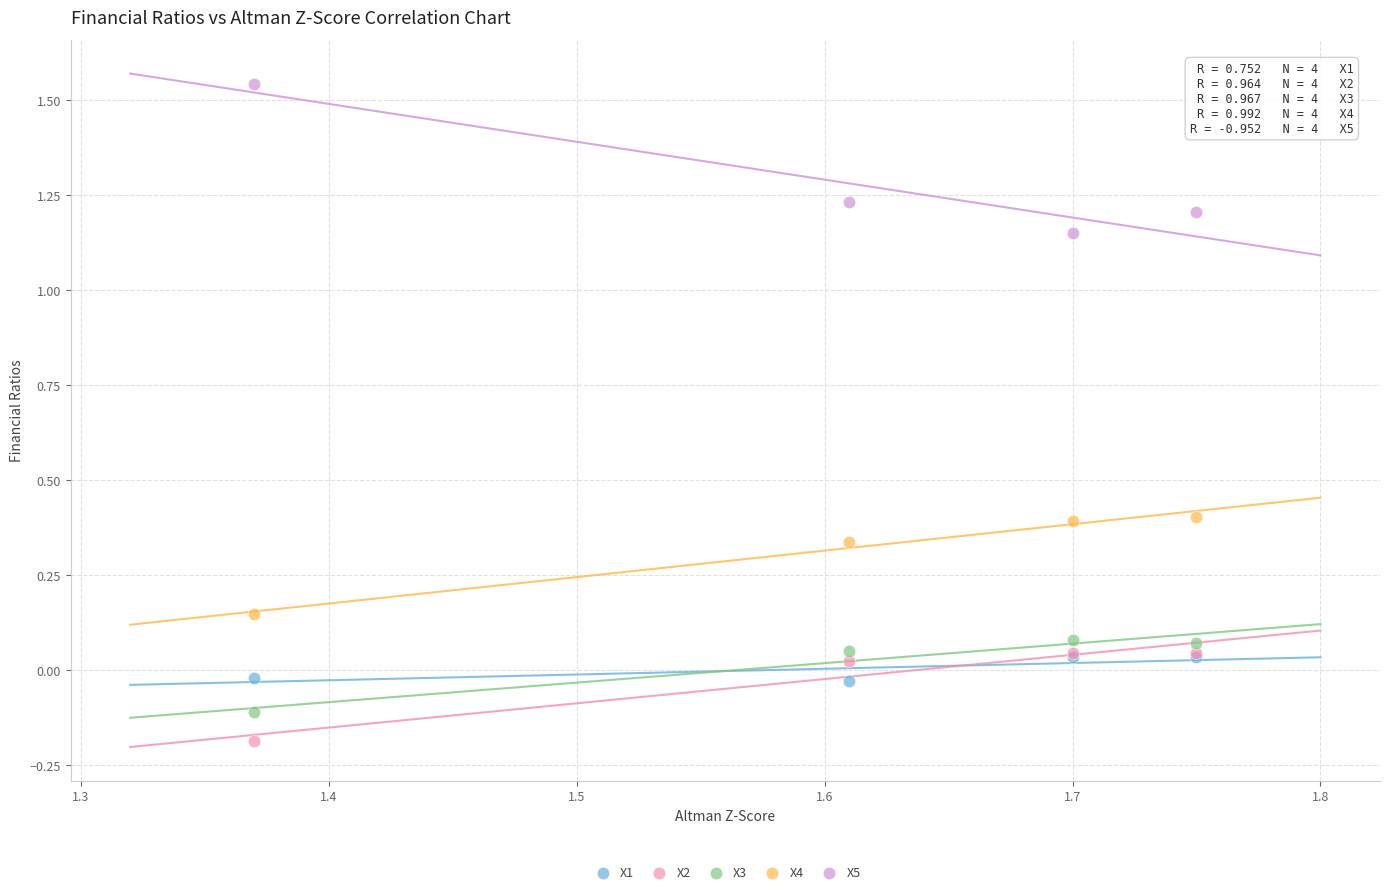

What are all the series names shown in the legend?

X1, X2, X3, X4, X5